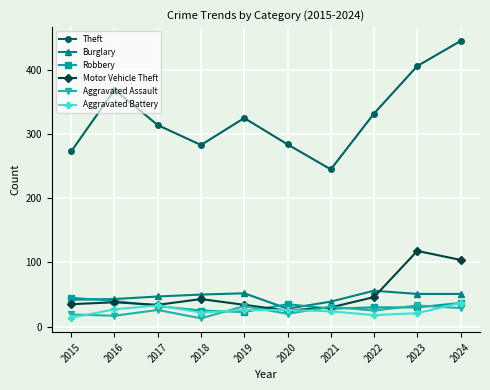

True or false: Burglary and Theft cross at least once.

False